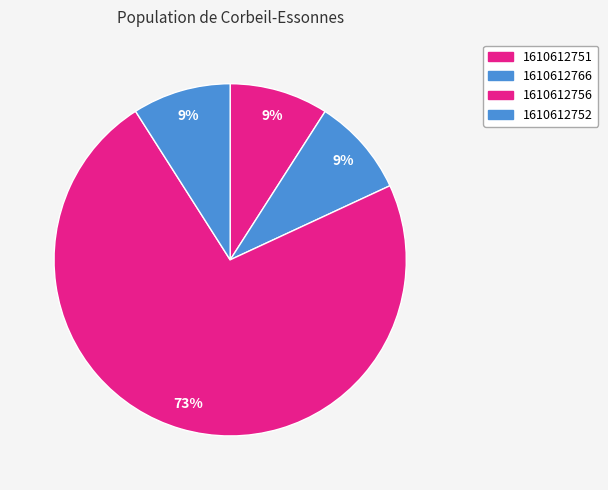

Does any single category account for the majority?

Yes